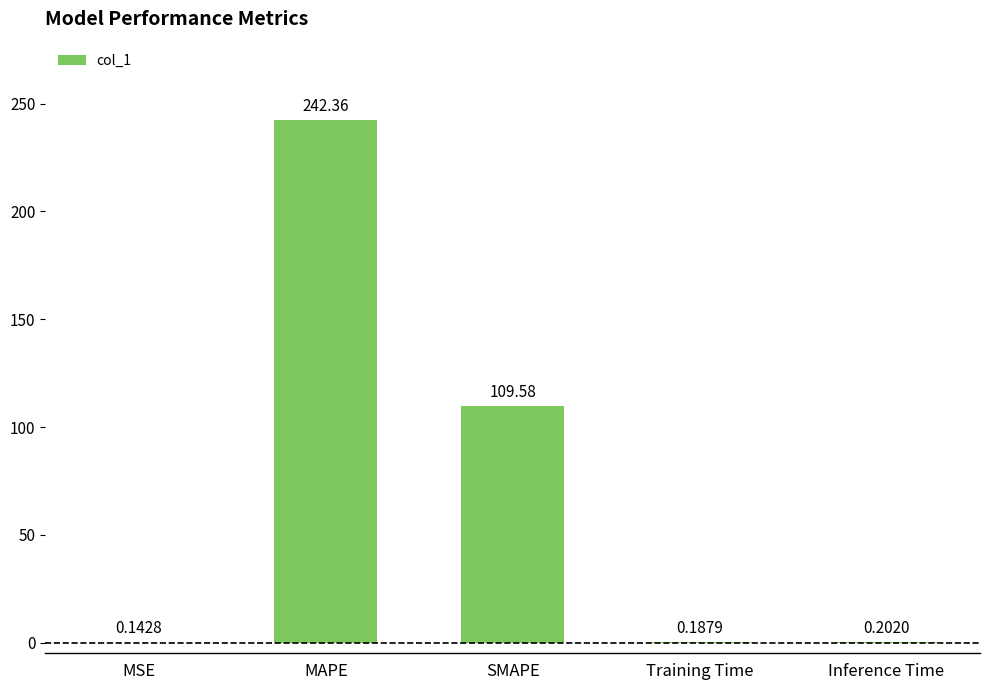

At which label is the value closest to 121?

SMAPE